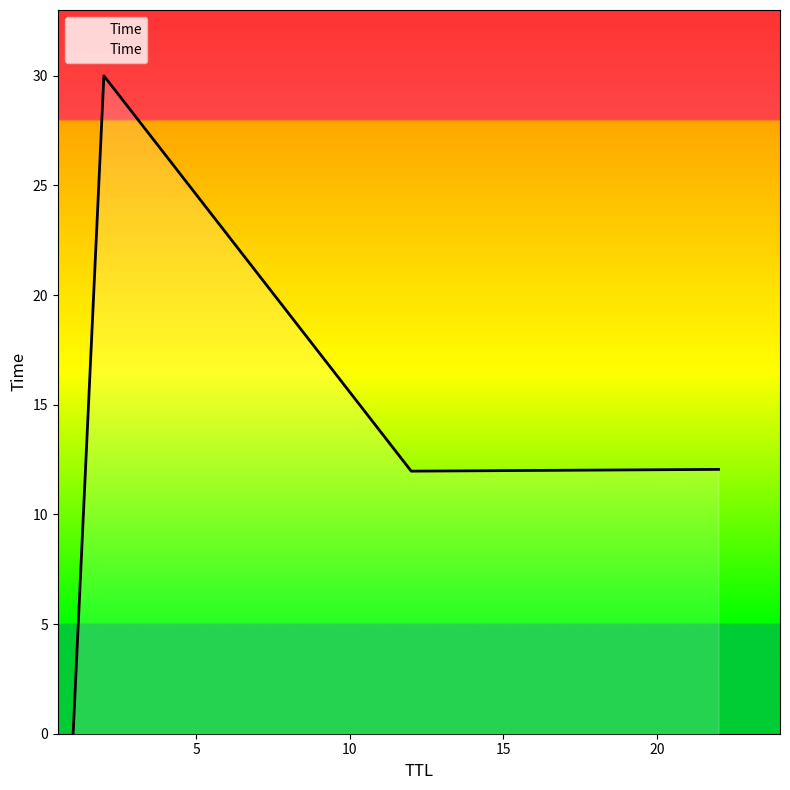

What is the maximum value shown in the chart?

30.0